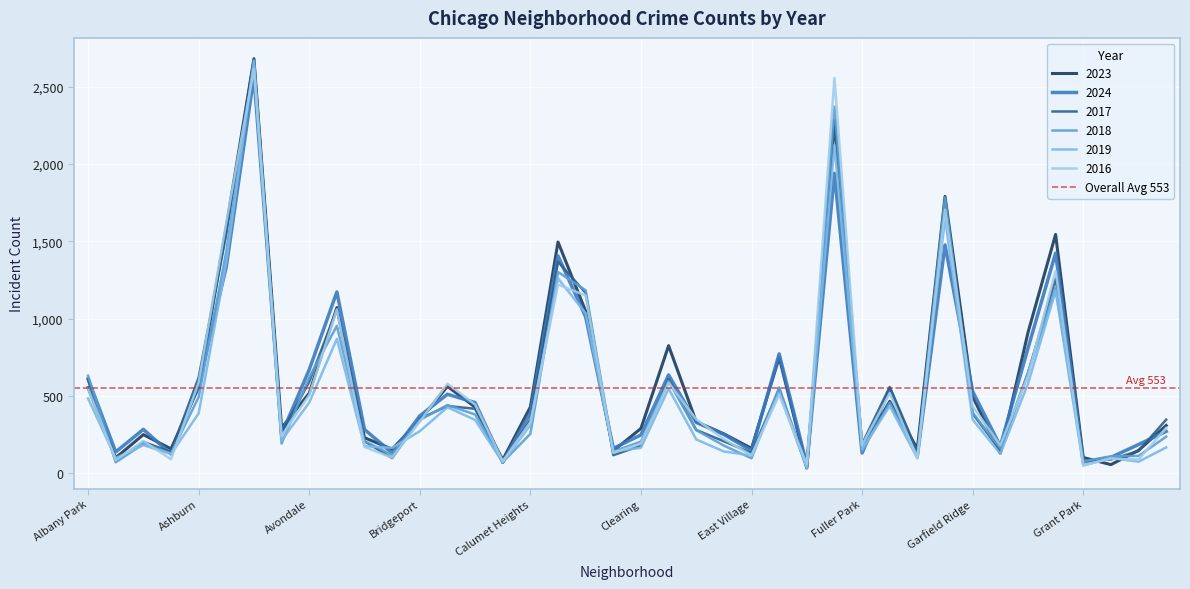

Is the value of 2017 at Edgewater greater than the value of 2018 at Bridgeport?

Yes